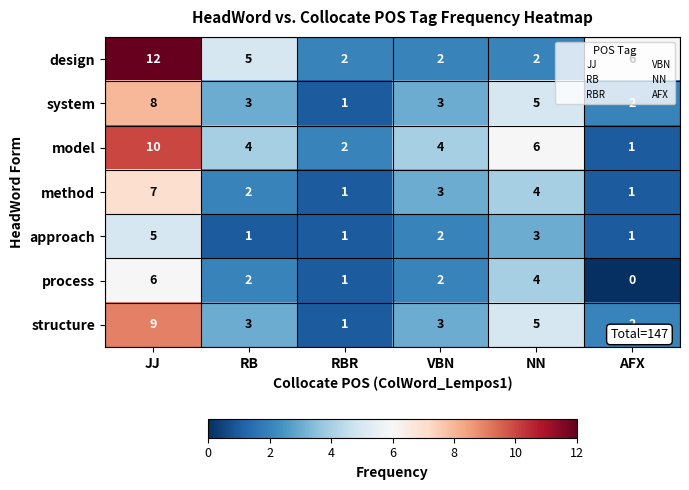

What is the greatest value displayed?

12